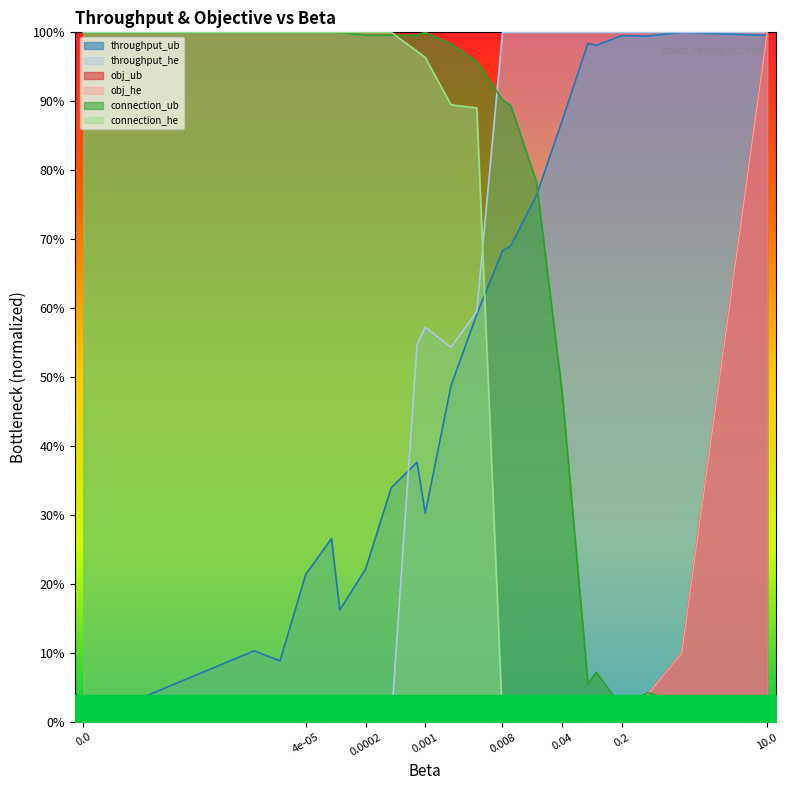

What is the label of the 6th point from the right?

0.08